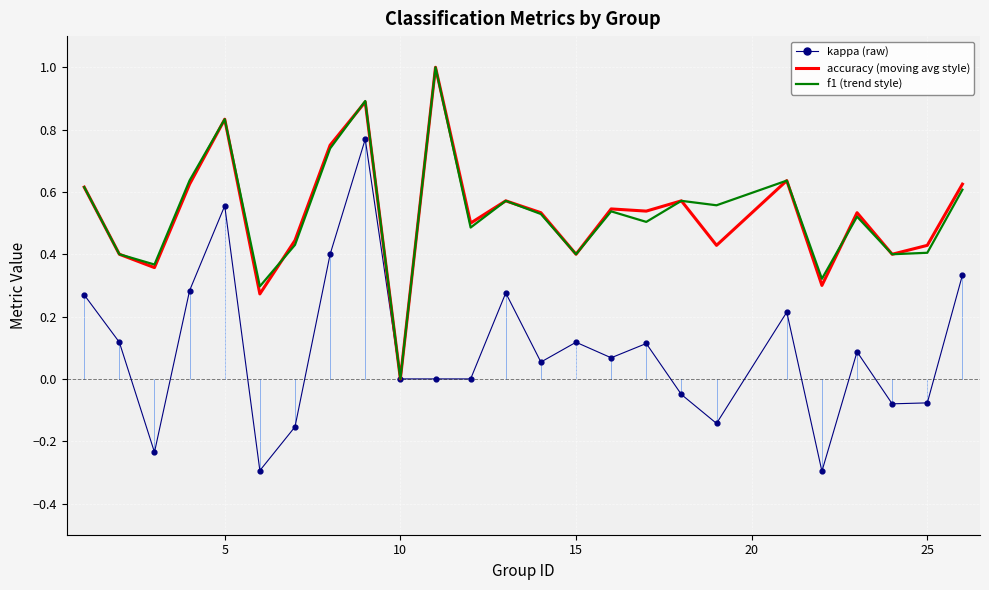

What is the maximum value shown in the chart?

1.0